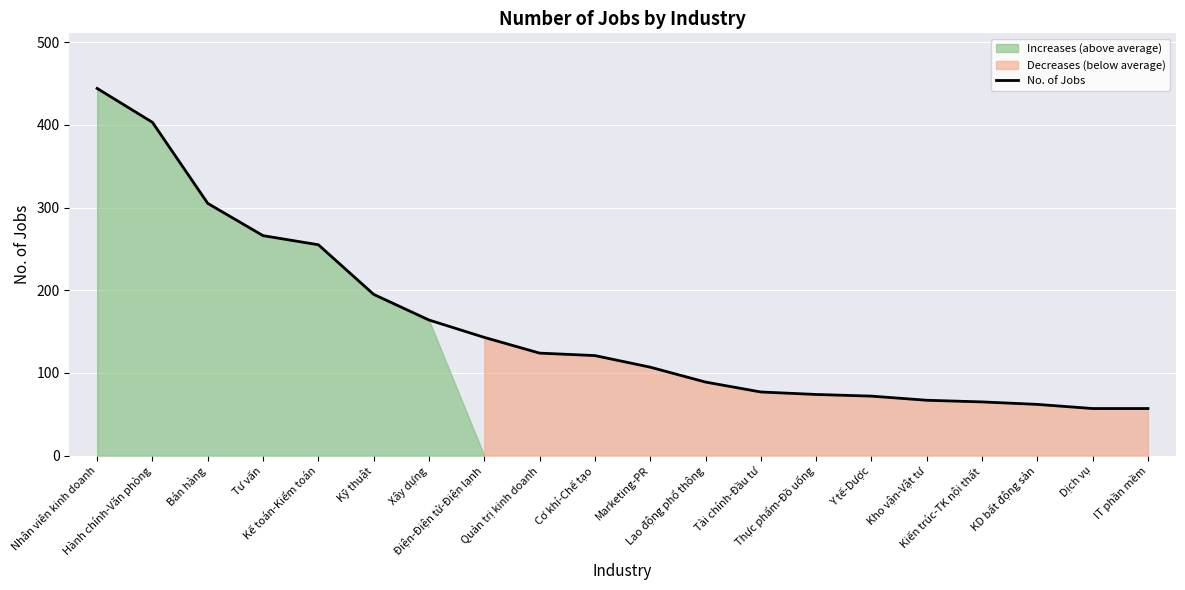

How many distinct data groups are displayed?

1